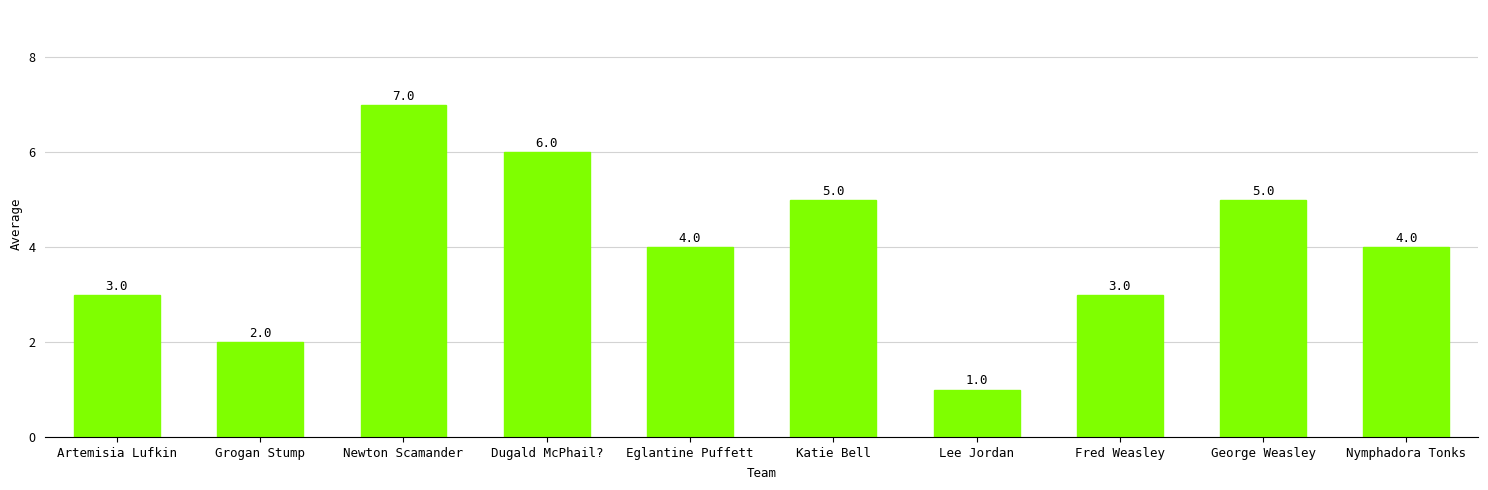

How many bars are there in total?

10